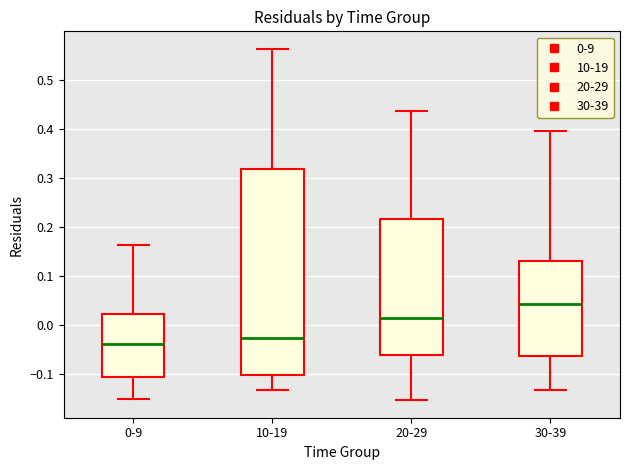

Which box is the tallest, from its lower edge to its upper edge?

10-19